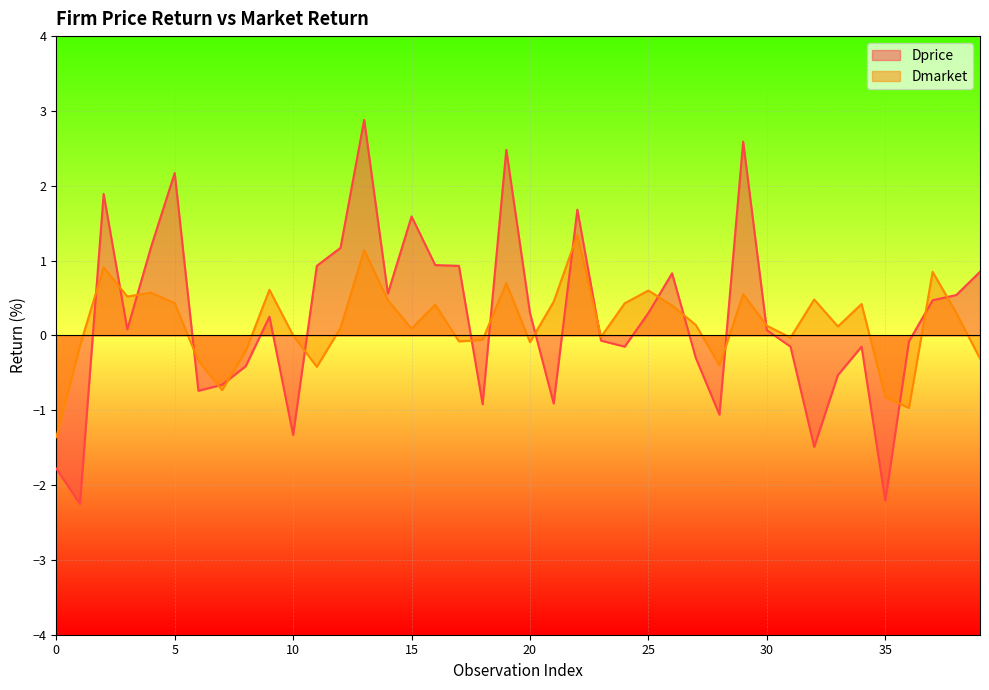

What value does the Dmarket series have at 5?

0.4